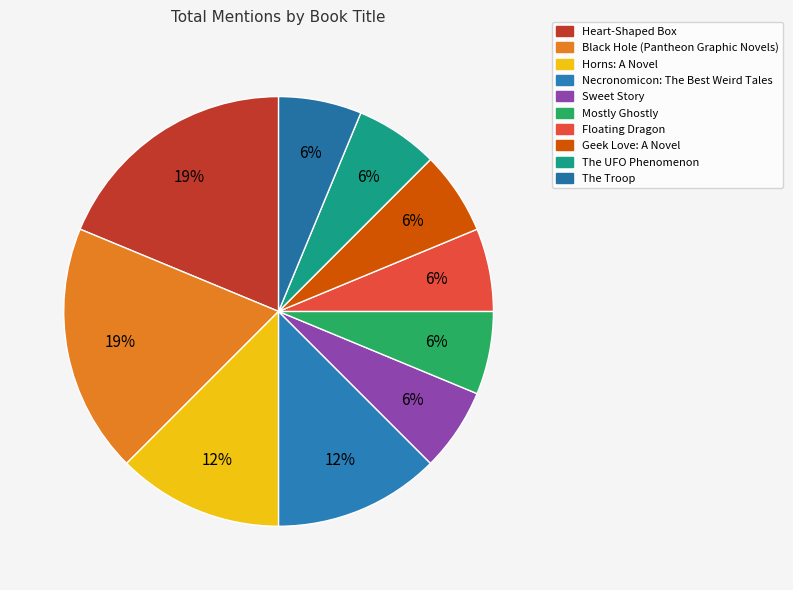

Which has a higher value, Sweet Story or Heart-Shaped Box?

Heart-Shaped Box